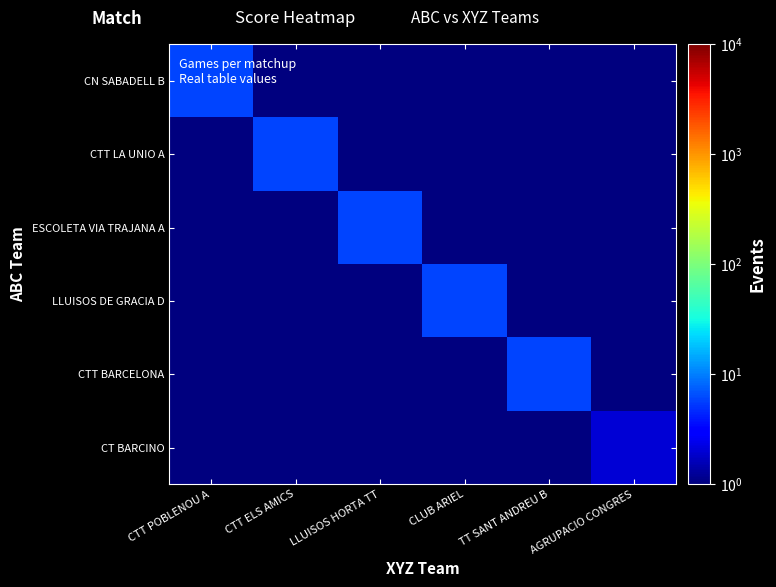

Which series has the largest total across all categories?

CN SABADELL B